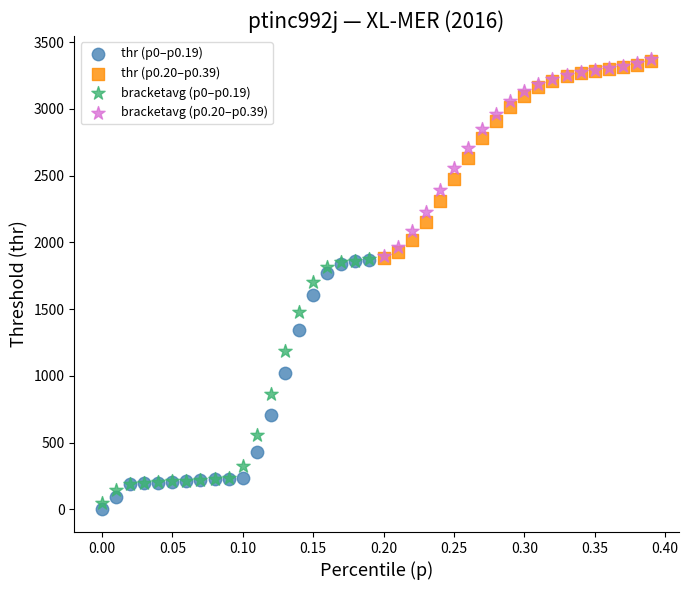

Which series has the largest Y range (max minus min)?

thr (p0–p0.19)